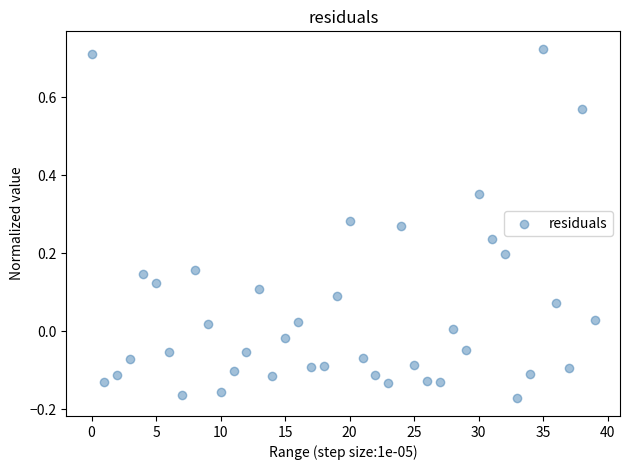

What is the range of Y values (max minus min)?

0.9